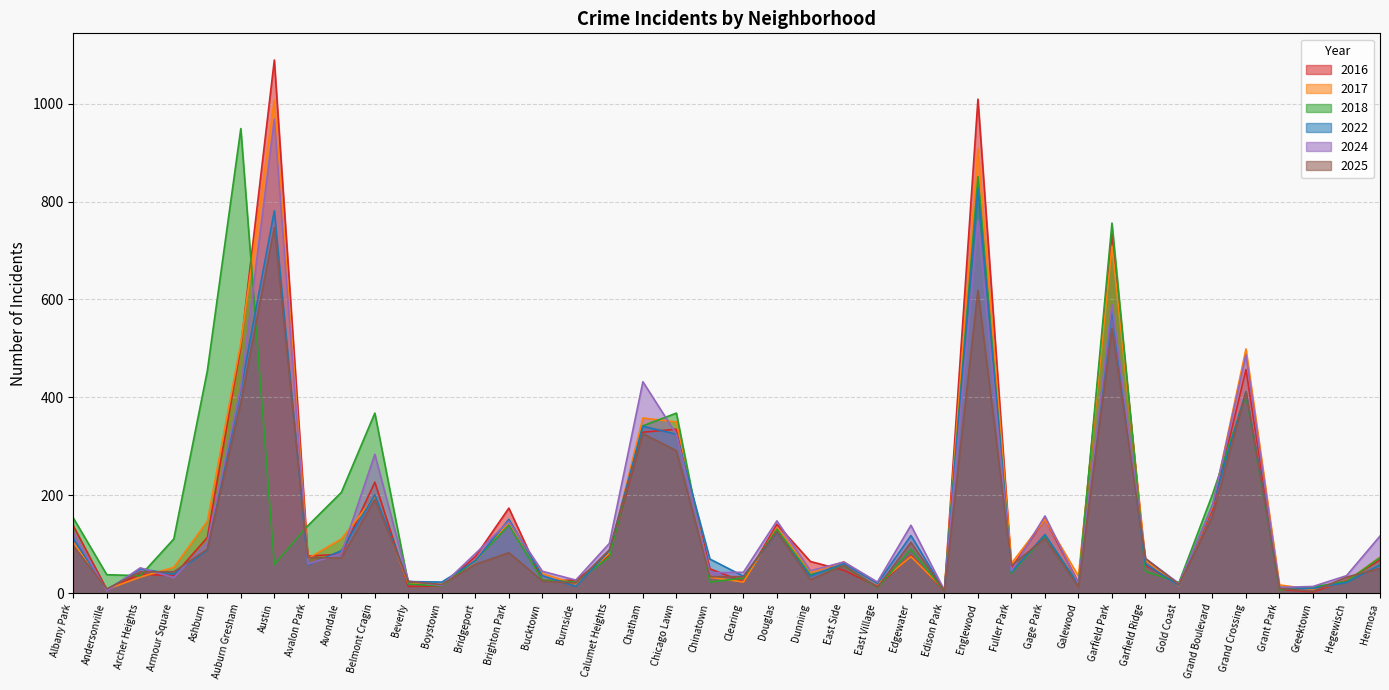

How many times do 2017 and 2016 cross each other?

23